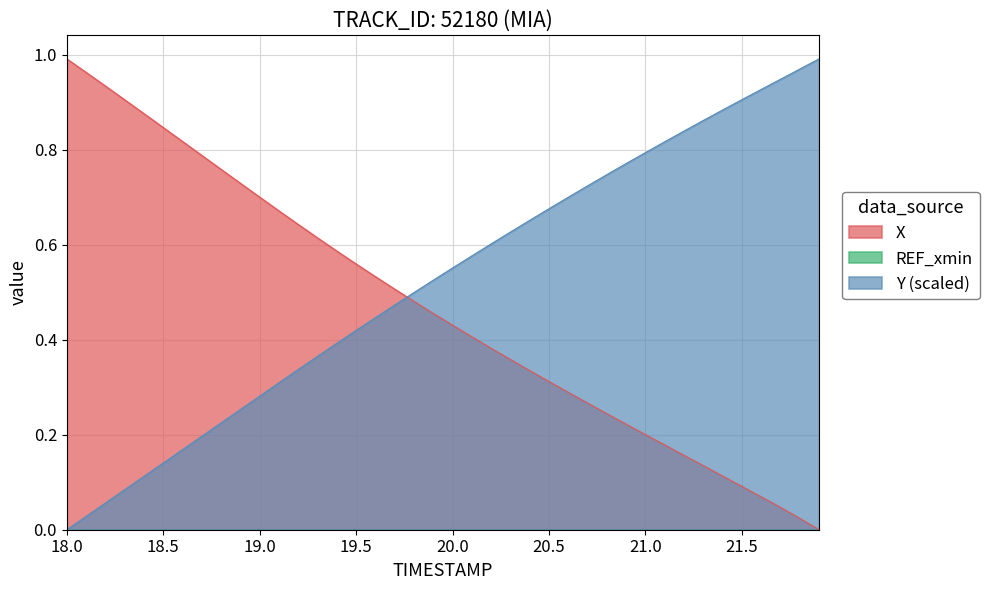

What position from the left is 18.9?

10